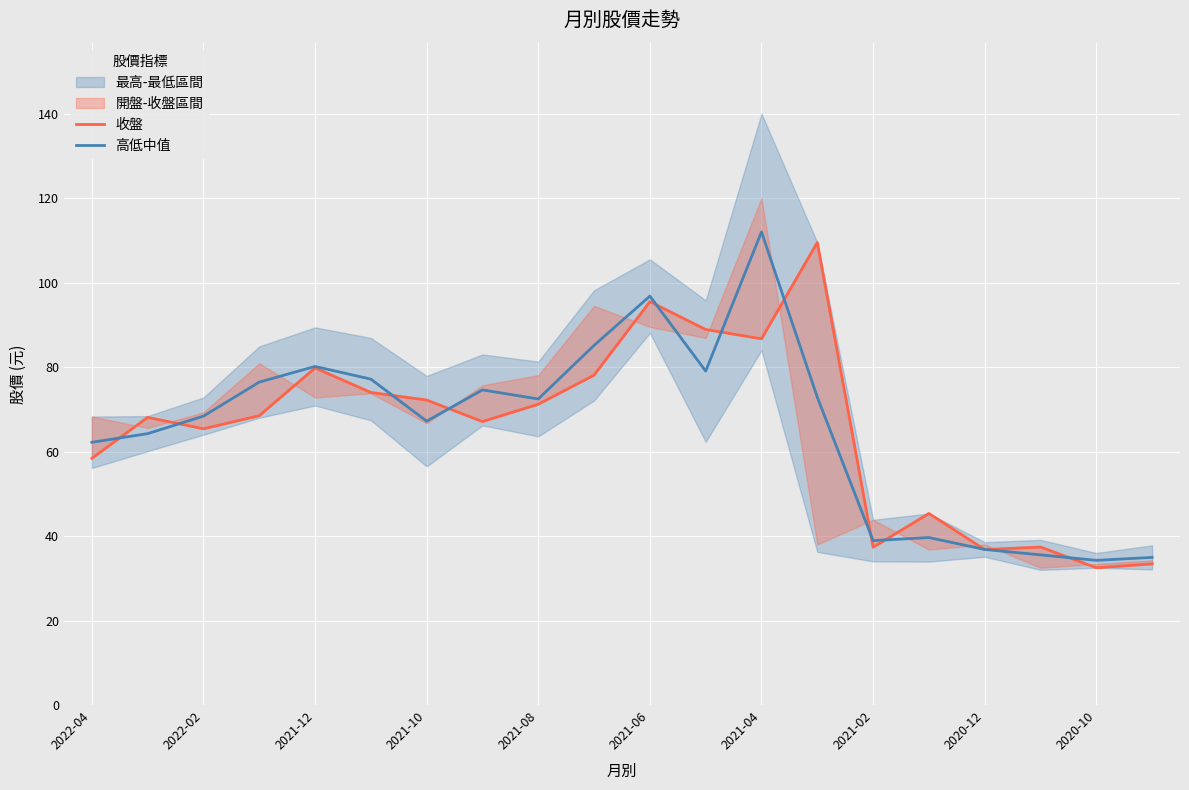

Reading left to right, what are all the values shown in this chart?

收盤: 58.4	68.1	65.4	68.5	79.8	74.0	72.2	67.1	71.2	78.1	95.5	88.9	86.7	109.5	37.4	45.4	36.8	37.4	32.5	33.4
高低中值: 62.2	64.2	68.4	76.5	80.2	77.2	67.2	74.6	72.5	85.2	96.8	79.0	112.0	72.9	38.9	39.7	36.8	35.5	34.2	35.0